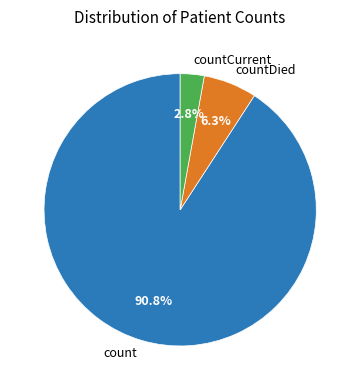

To the nearest percent, what is the average slice percentage?

33%